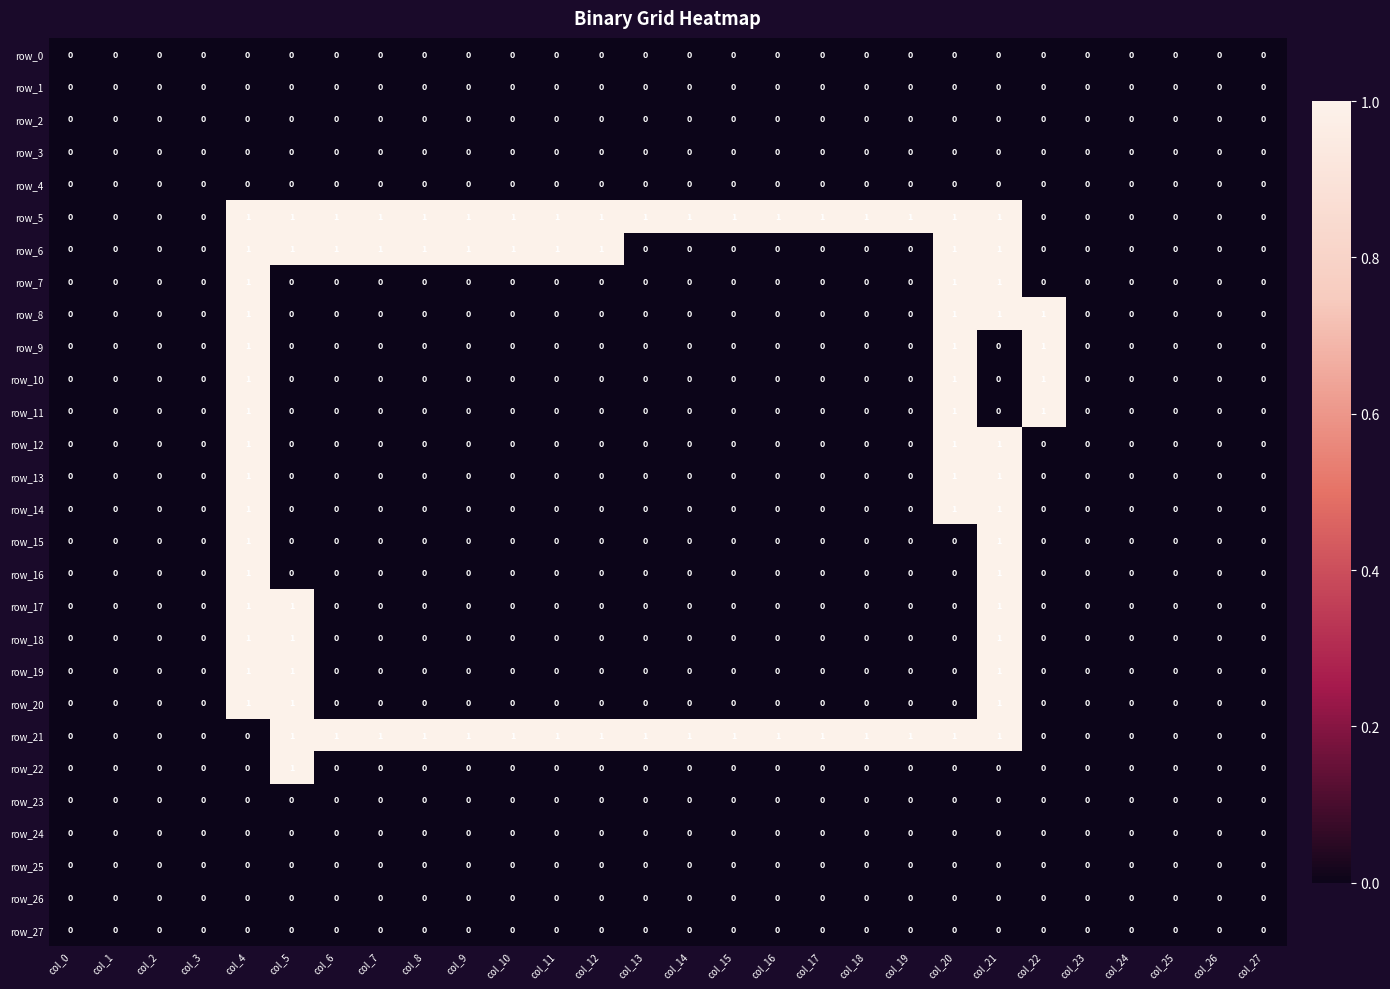

Count the row_12 values in the range 0 to 1.

28